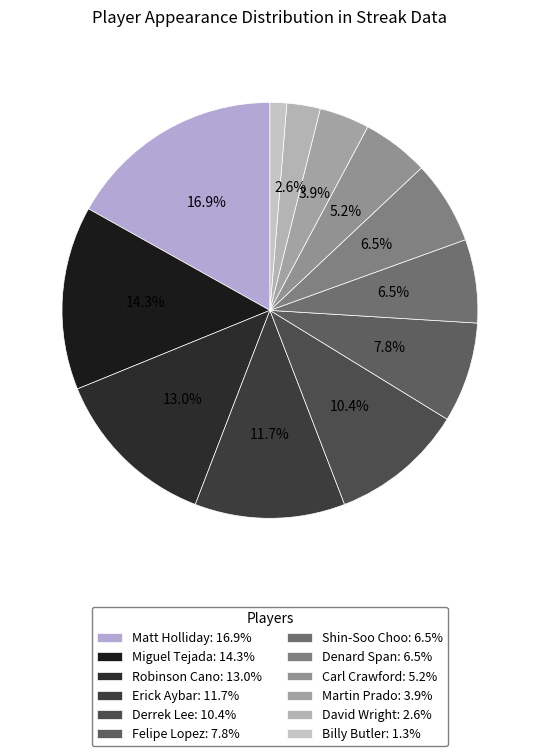

Does Billy Butler account for over 50% of the chart?

No